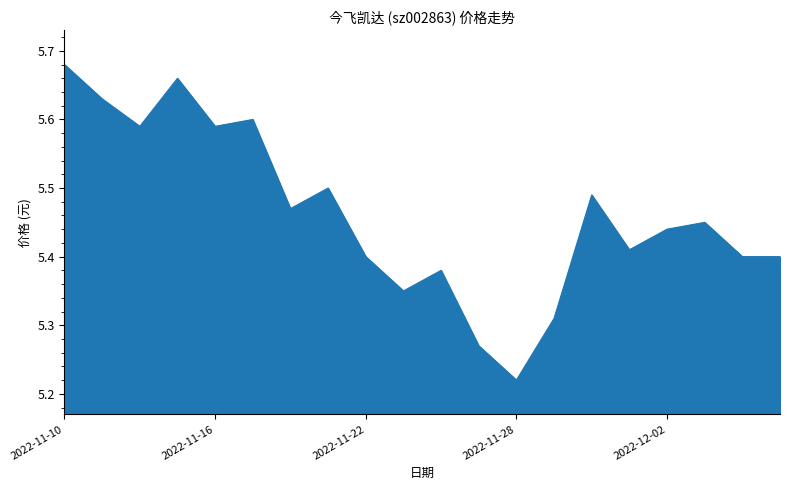

What is the label of the 7th point from the right?

2022-11-29